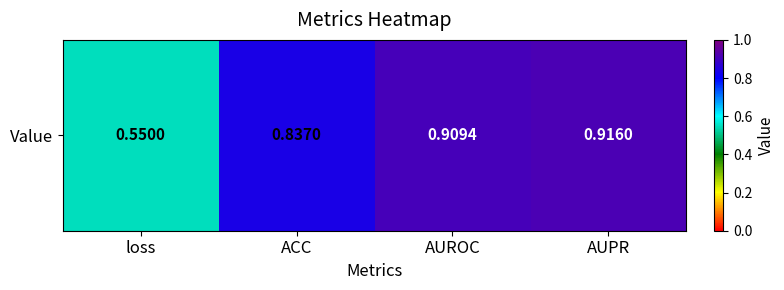

The chart shows a value of 0.3 at AUPR. True or false?

False